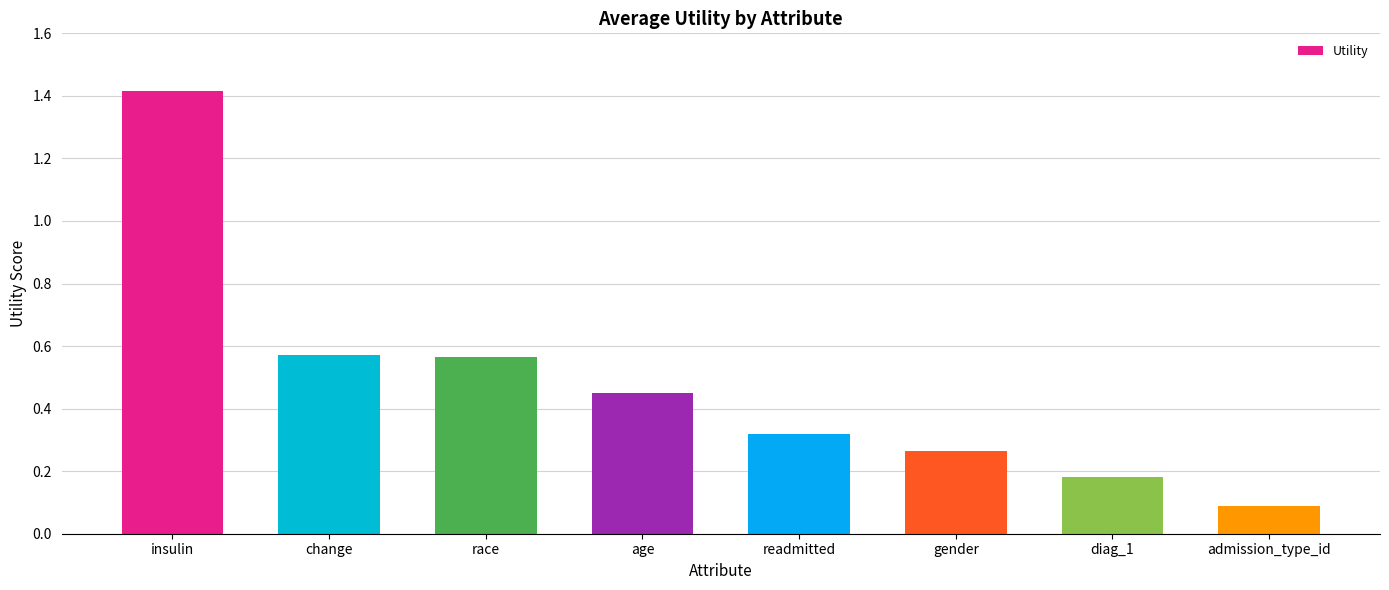

What is the label of the 3rd bar from the right?

gender